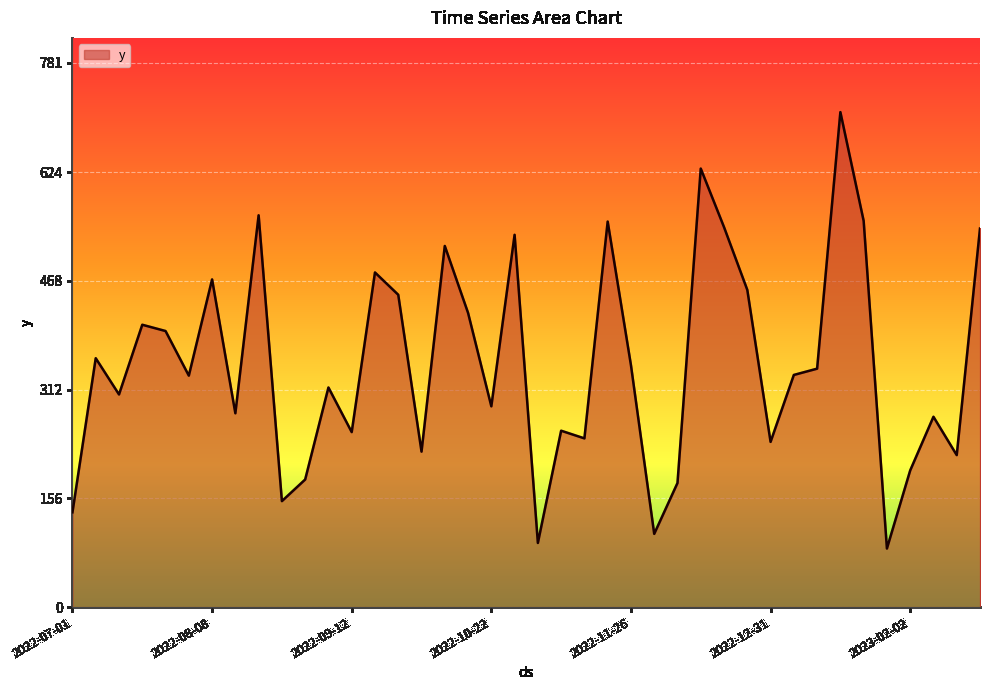

What is the smallest value displayed?

84